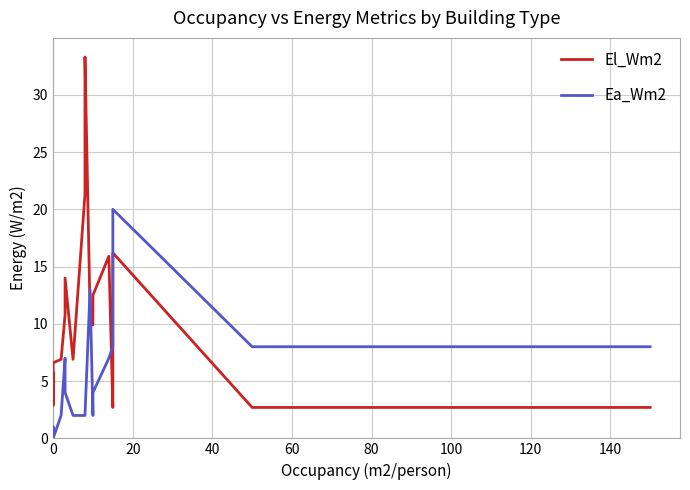

The value of Ea_Wm2 at 80 is 10.5. True or false?

False